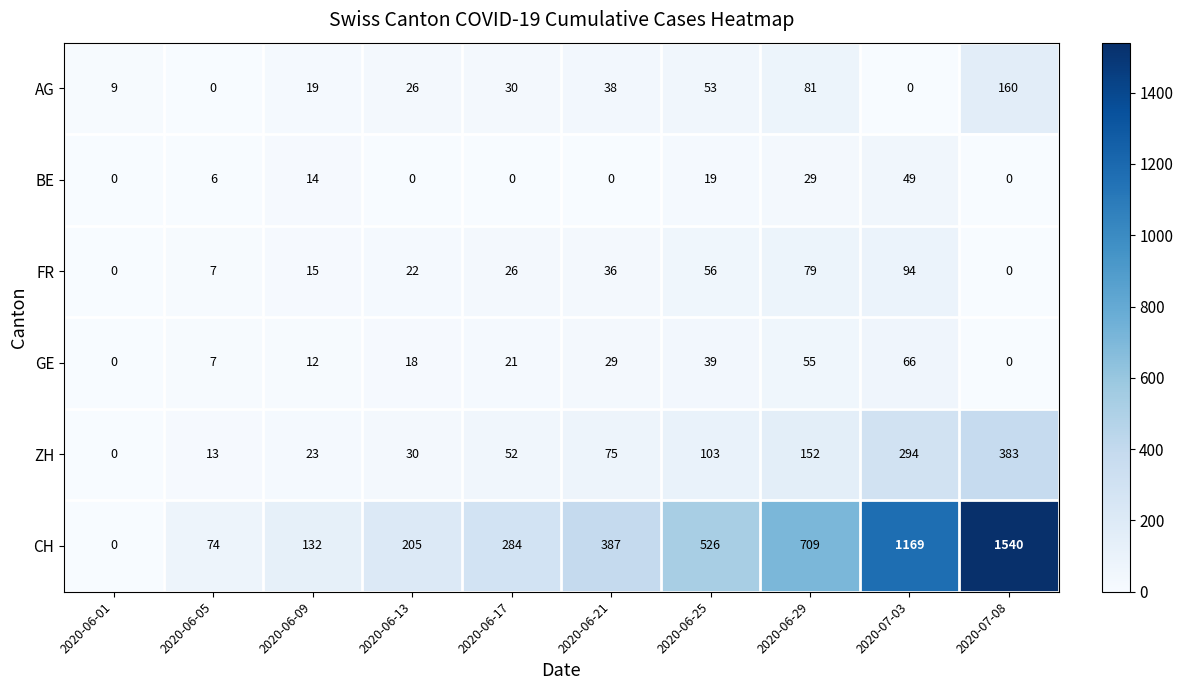

How many series are shown in this chart?

6